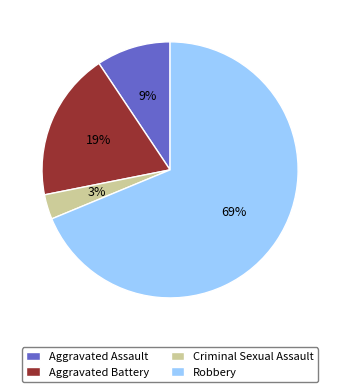

Which category has the smallest portion of the pie?

Criminal Sexual Assault